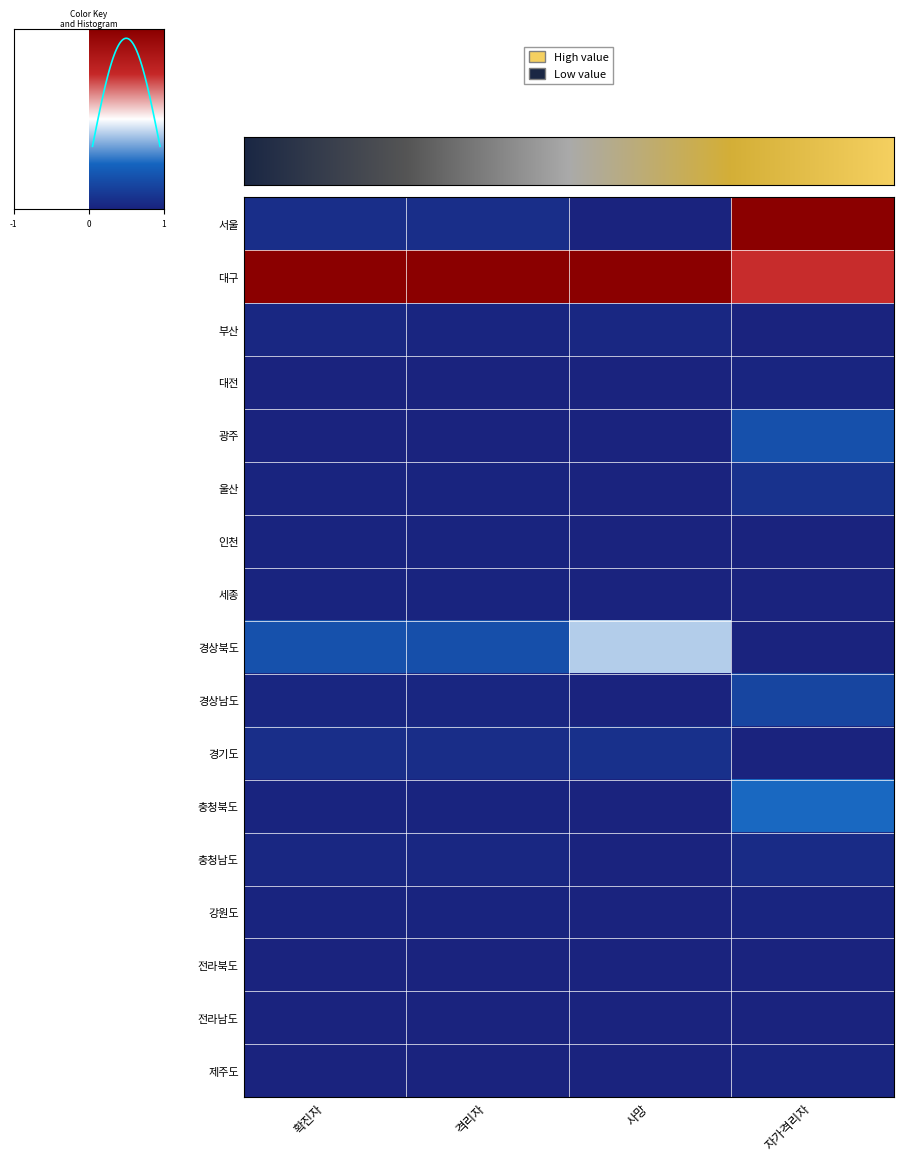

Which category has the highest value in the 대전 series?

자가격리자